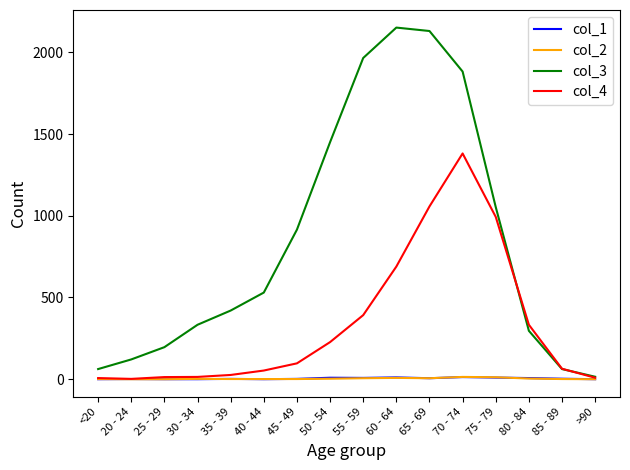

What is the difference between the maximum and minimum values in the col_1 series?

13